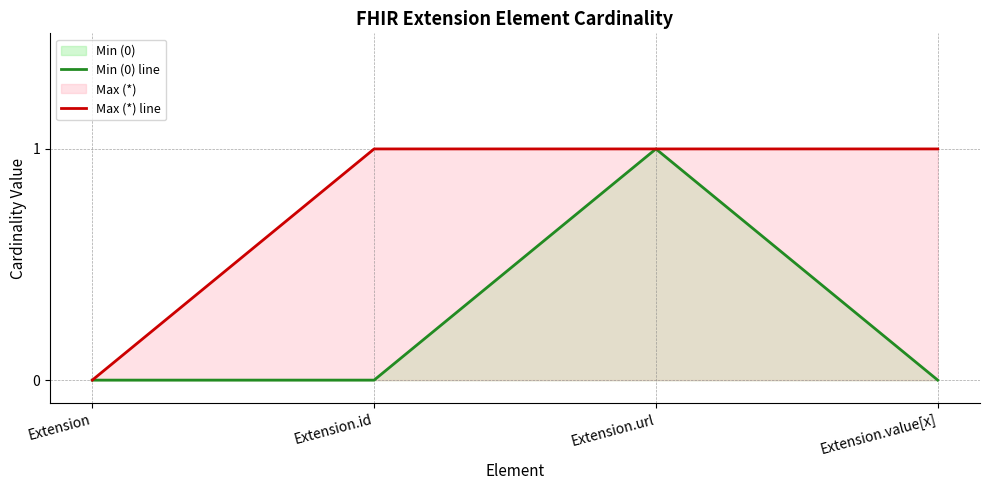

True or false: Min (0) line and Max (*) line intersect in this chart.

False